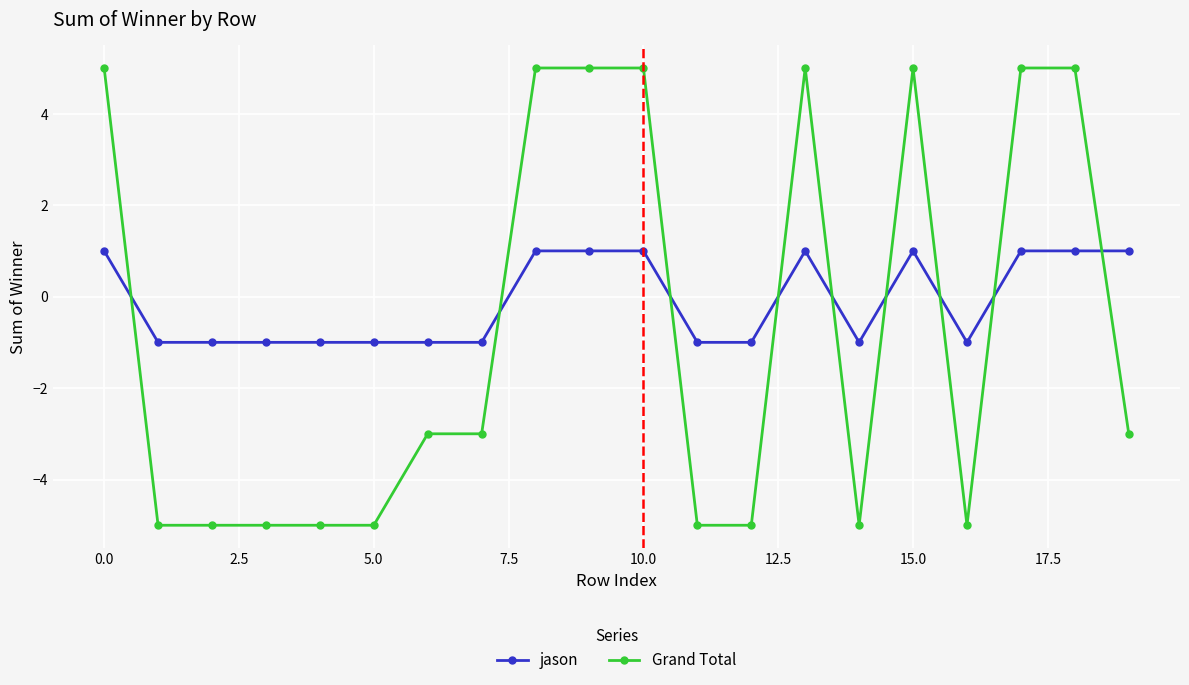

What is the difference between the maximum and minimum values in the Grand Total series?

10